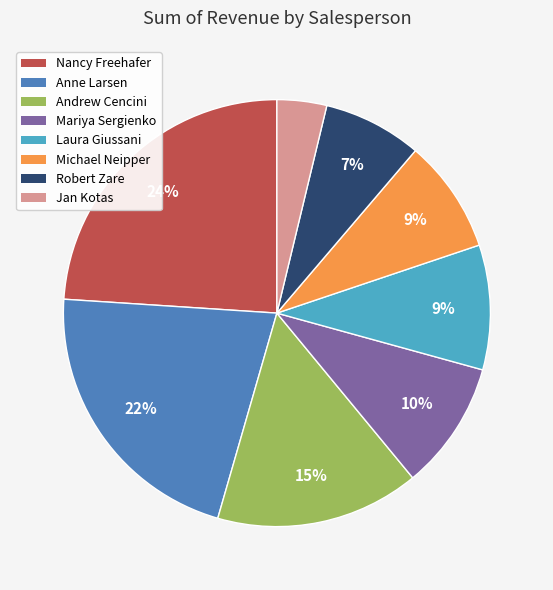

What percentage is the Jan Kotas slice, to the nearest percent?

4%